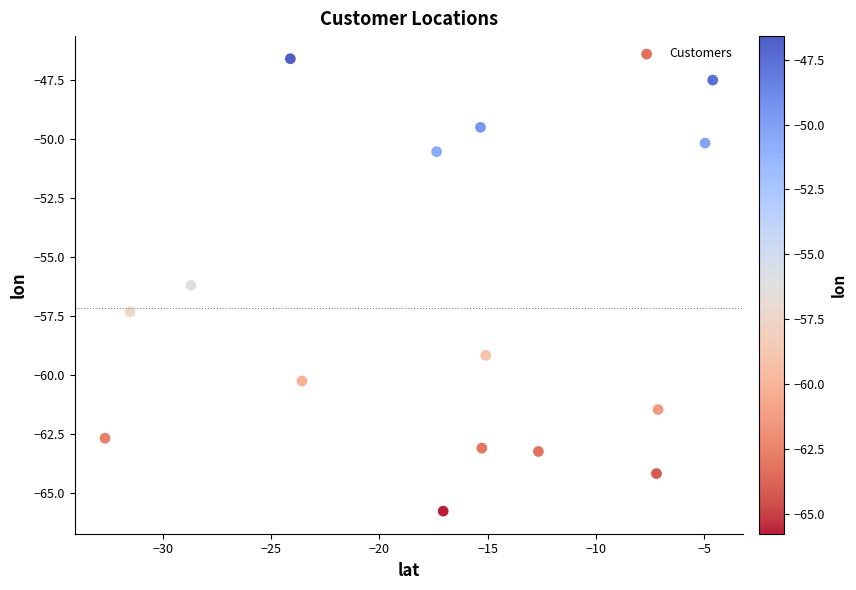

What is the range of Y values (max minus min)?

19.2